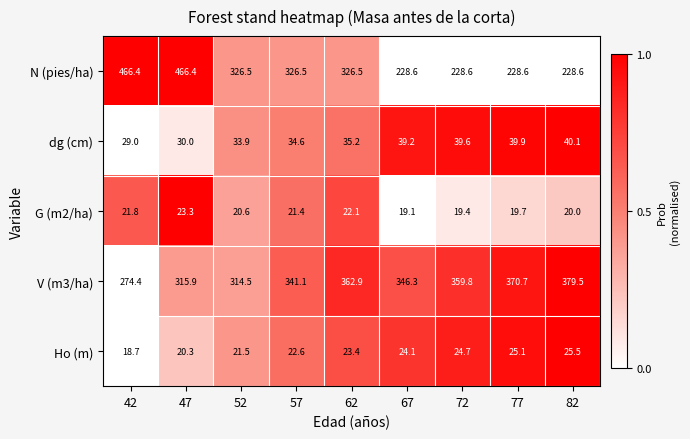

Which series has the largest total across all categories?

V (m3/ha)